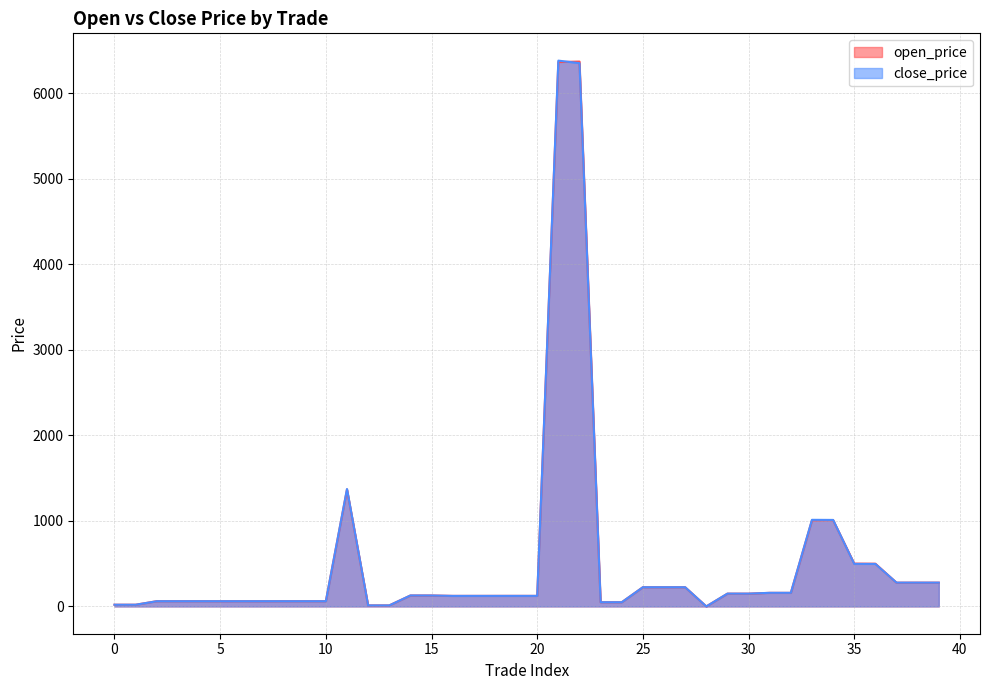

What is the value of the close_price point at the 9th from the left?

61.0